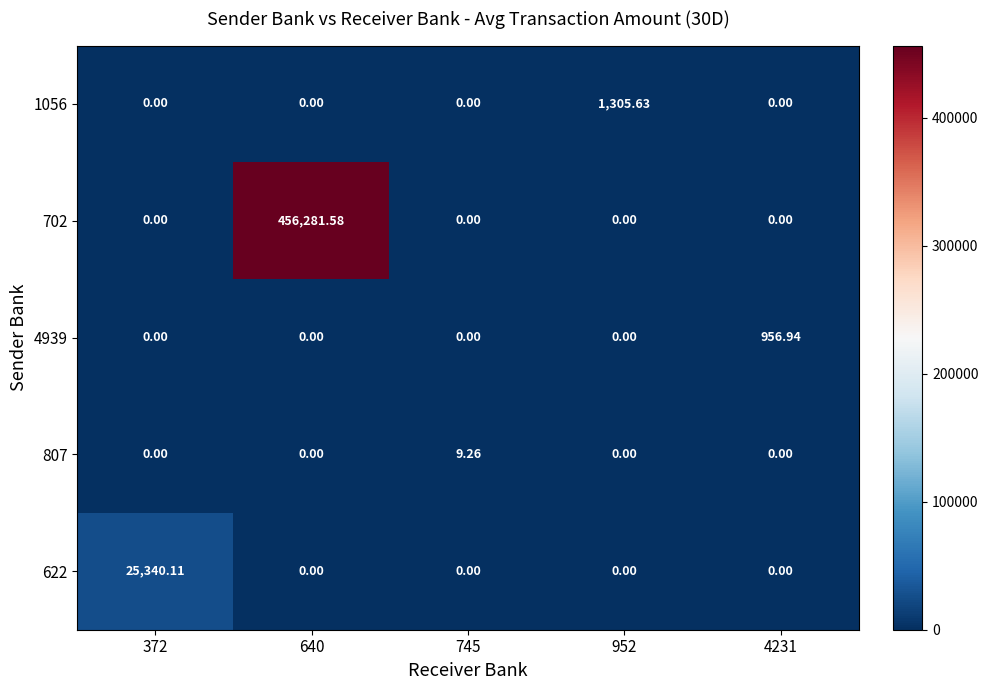

Count the number of data series in this chart.

5